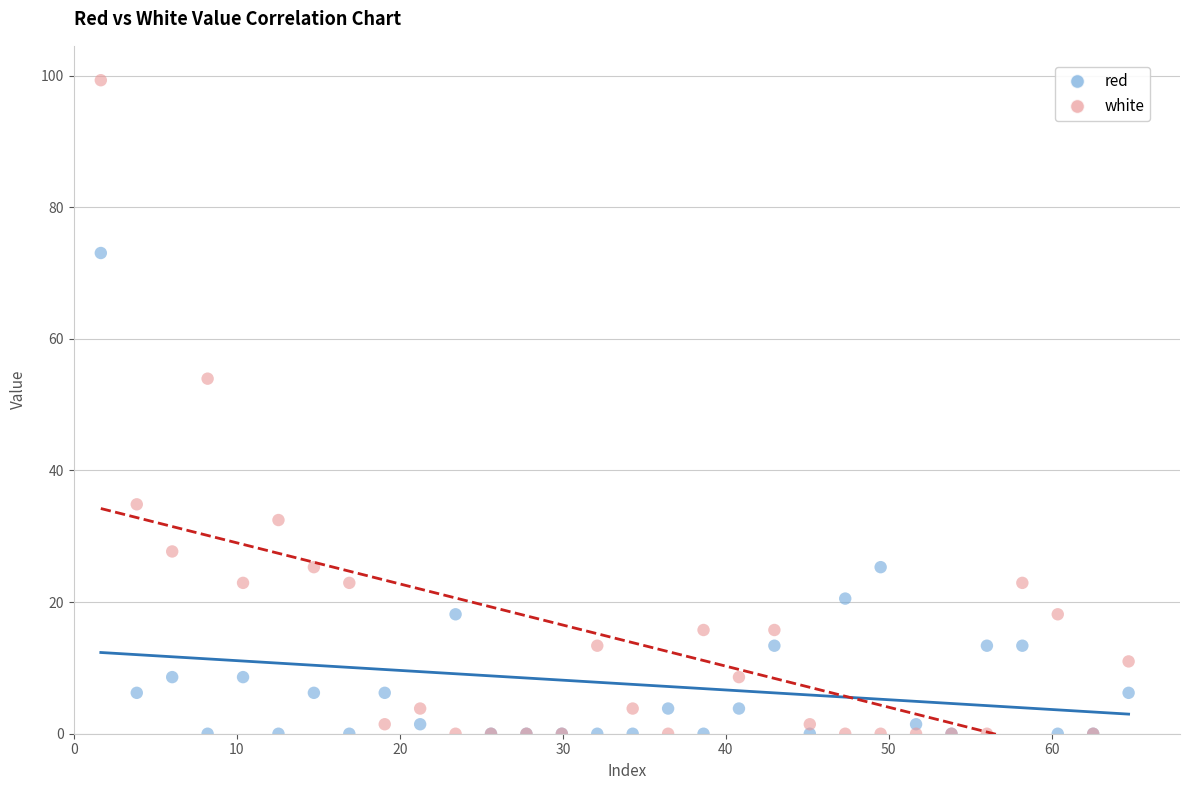

In the red series, what Y value is closest to 36?

25.3